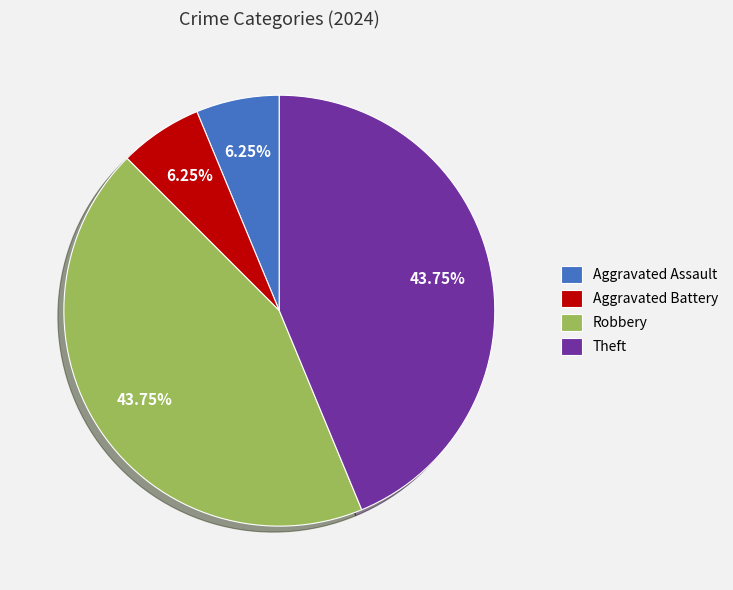

The Aggravated Battery slice represents 6% of the pie. True or false?

True